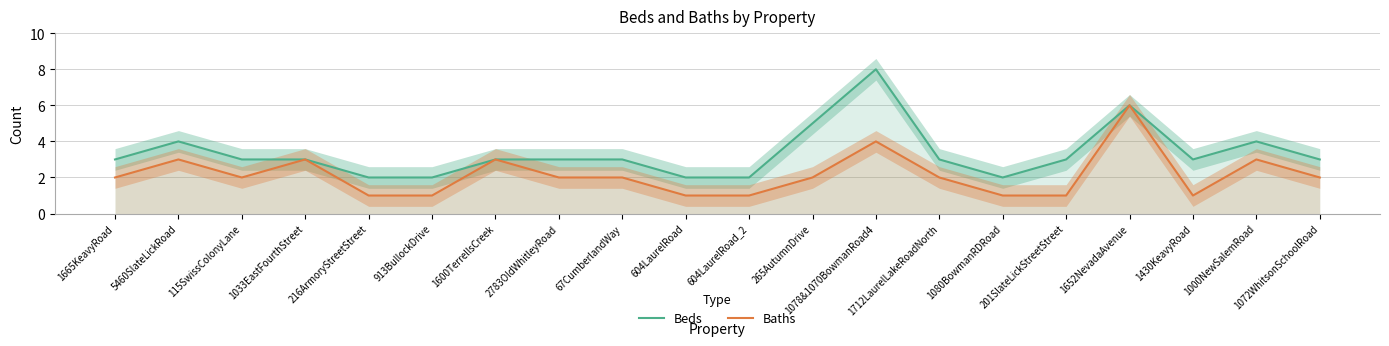

How many lines are shown in the chart?

2